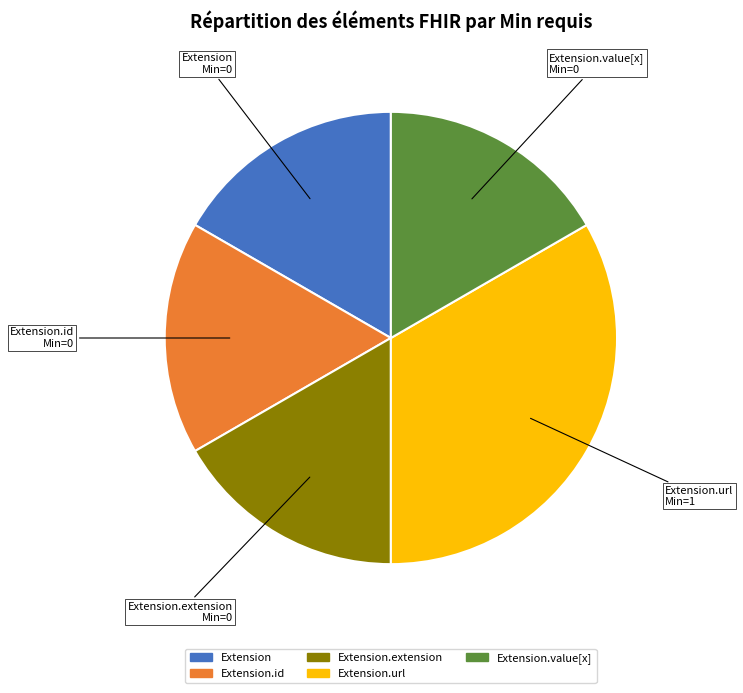

Is there a majority slice in this chart?

No